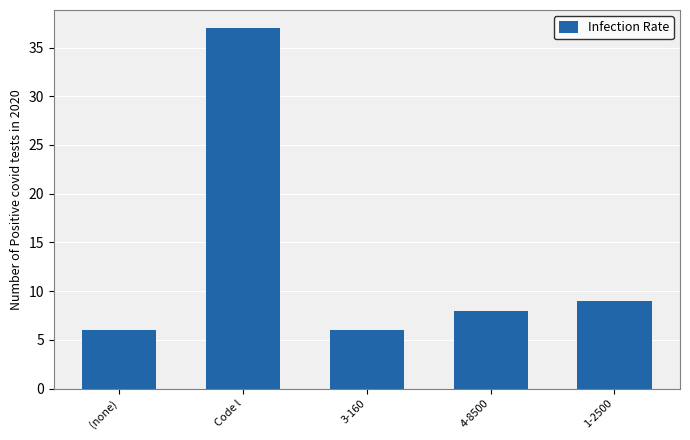

Which has a higher value, 4-8500 or (none)?

4-8500